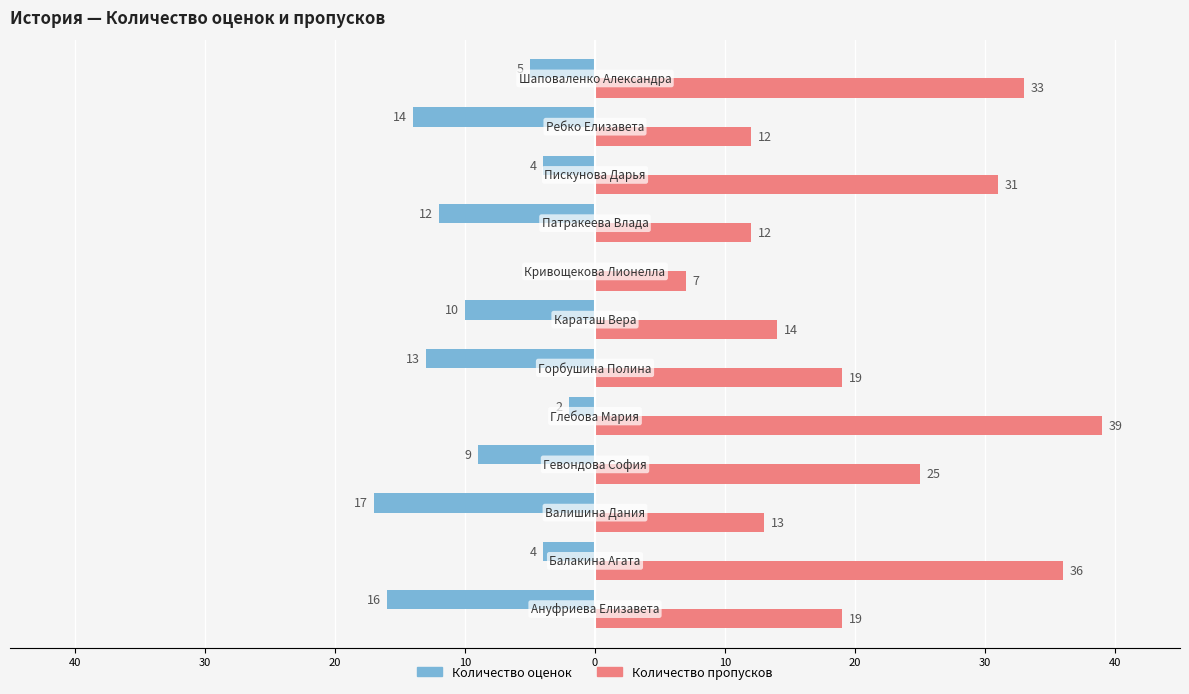

What are all the series names shown in the legend?

Количество оценок, Количество пропусков